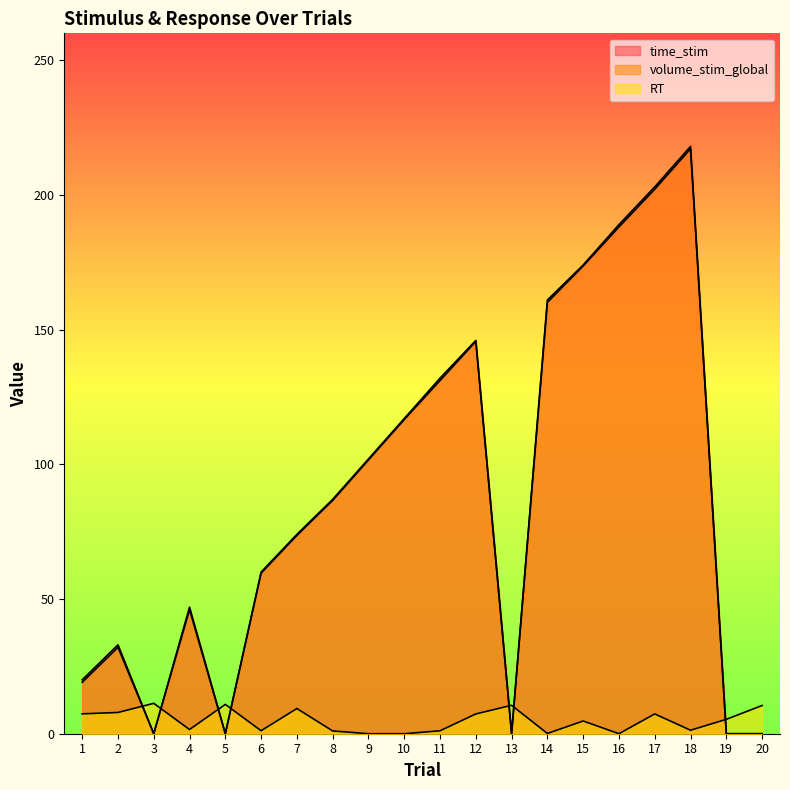

What is the highest value of the volume_stim_global series?

218.0